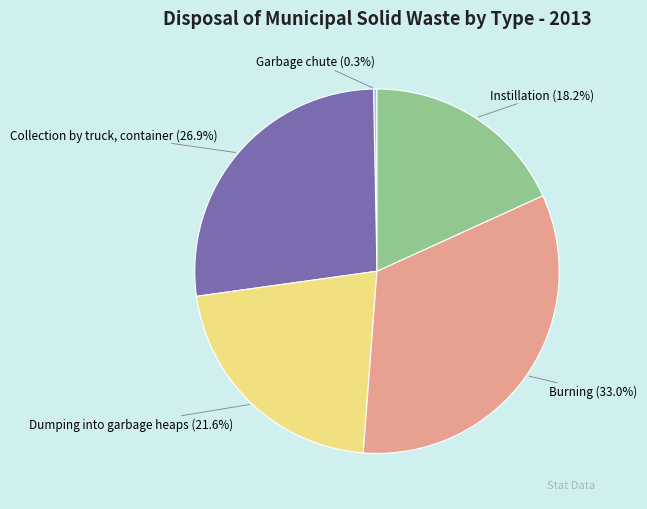

What percentage do Instillation and Dumping into garbage heaps together represent?

39.8%